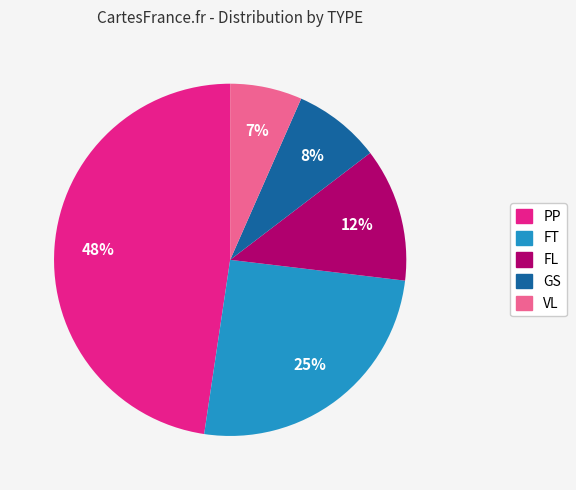

To the nearest percent, what percentage of the pie is GS?

8%